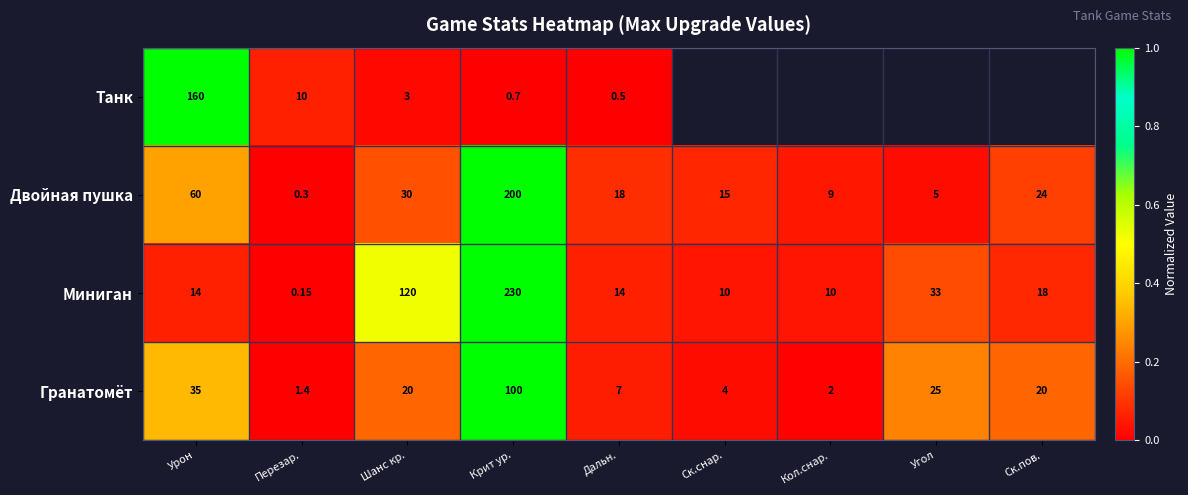

Between Перезар. and Дальн., which series saw the biggest shift?

Двойная пушка